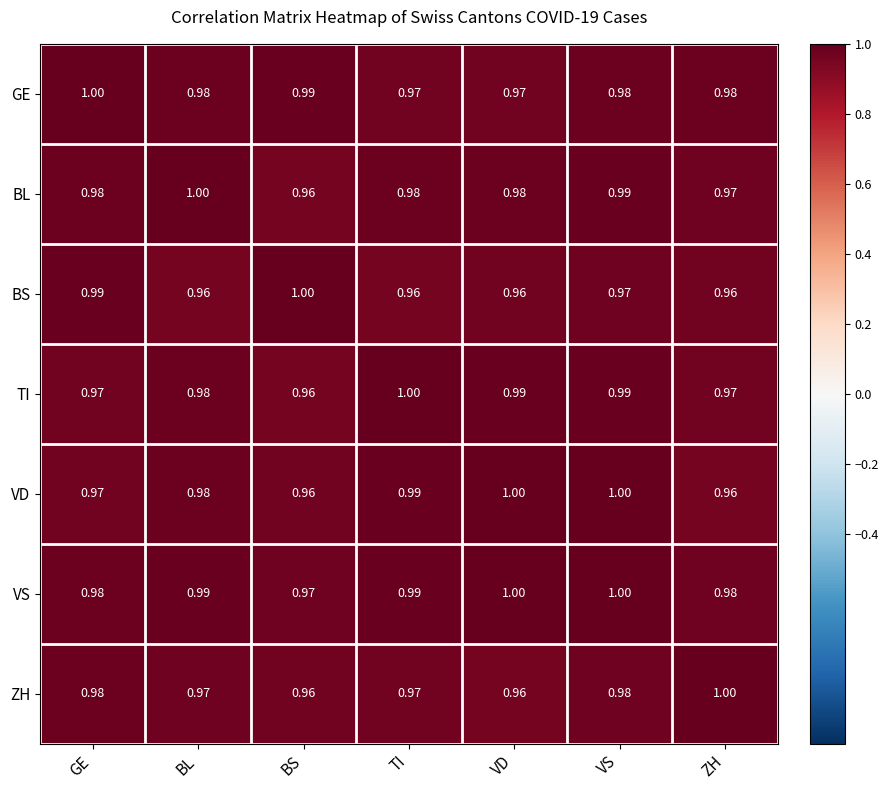

What is the total value across all series at VD?

6.9